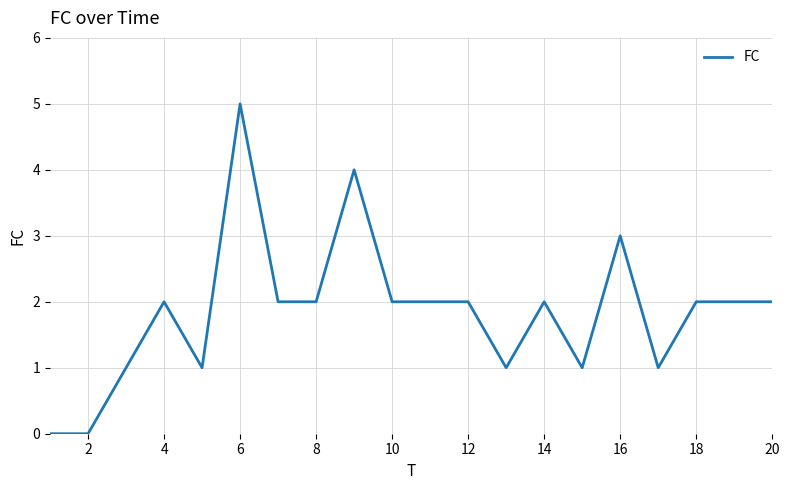

What is the maximum value shown in the chart?

5